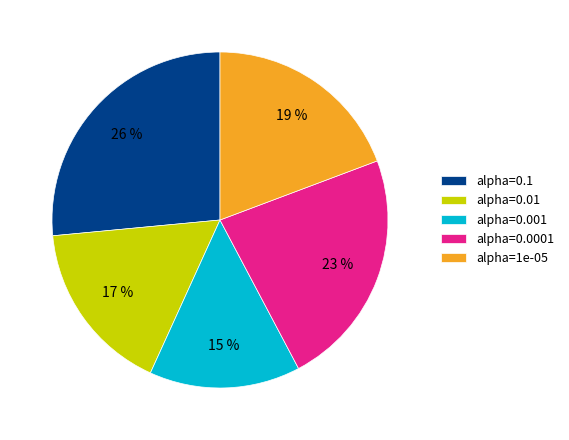

To the nearest percent, what is the average slice percentage?

20%